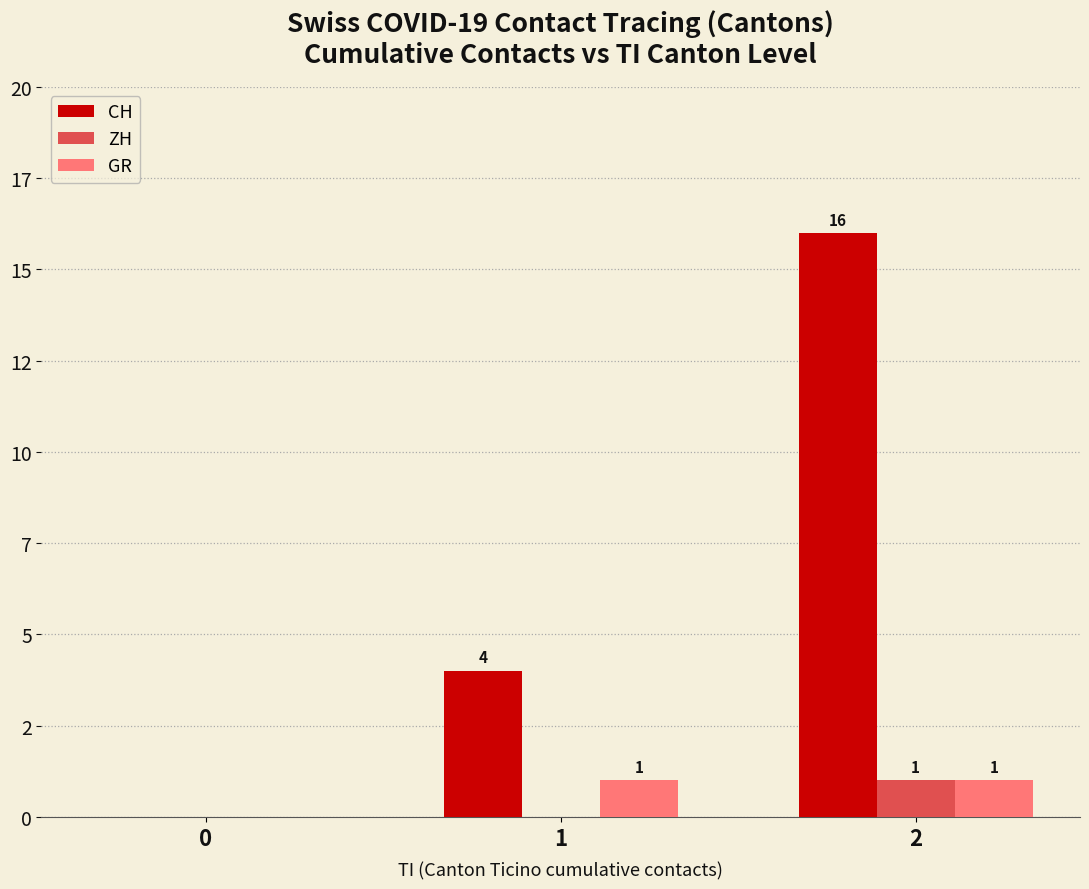

Reading right to left, what are all the values shown in this chart?

CH: 2=16	1=4	0=0
ZH: 2=1	1=0	0=0
GR: 2=1	1=1	0=0